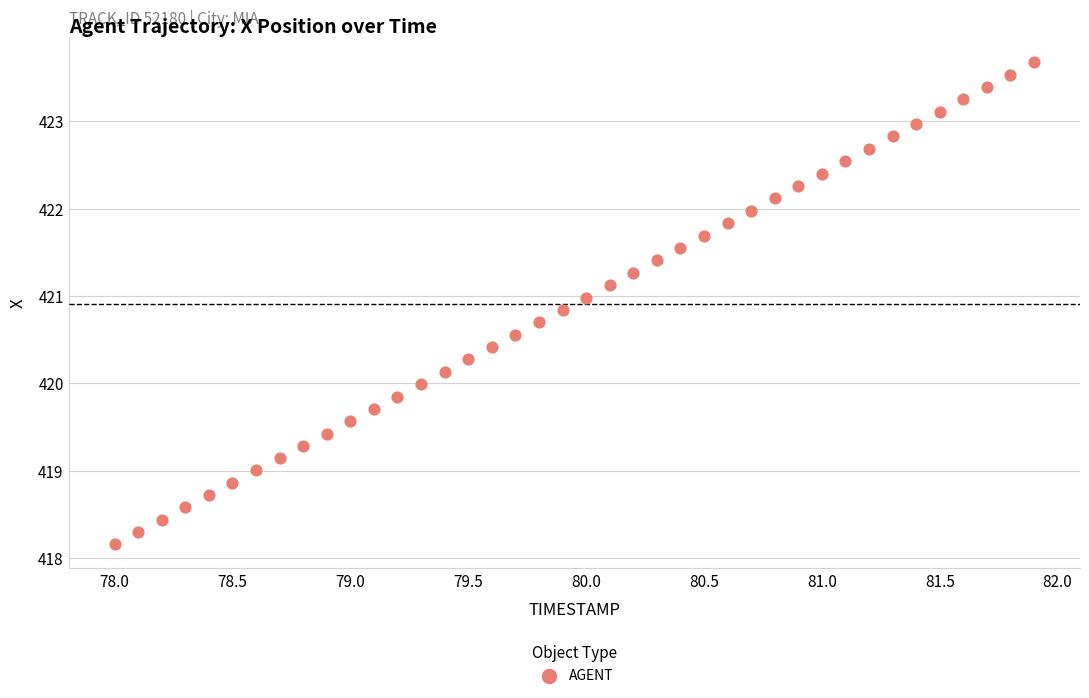

What is the range of Y values (max minus min)?

5.5